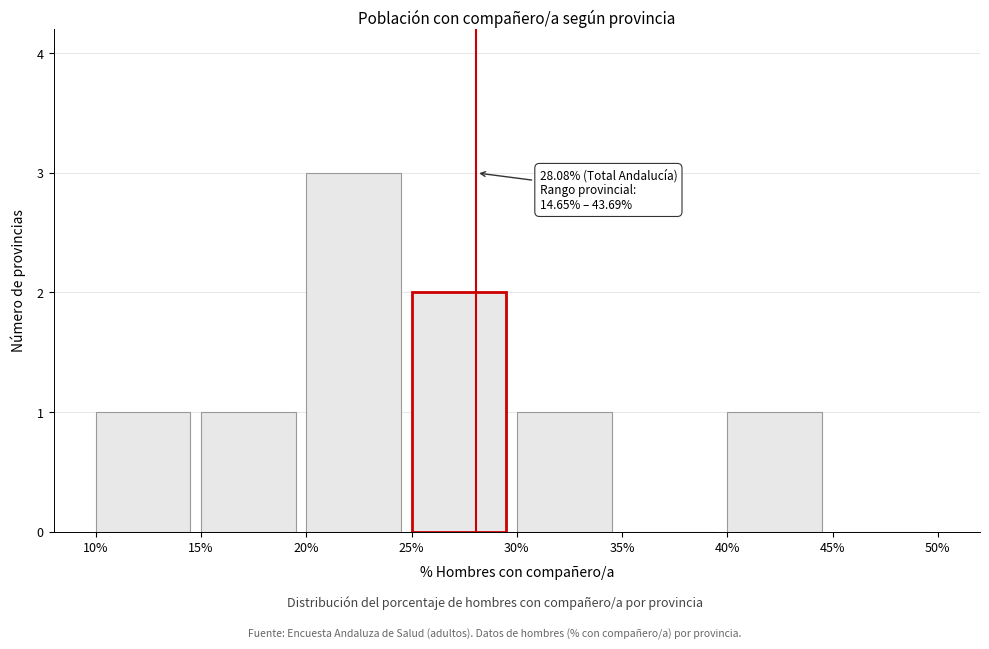

Over which range of the x-axis is the bar tallest?

20% to 25%